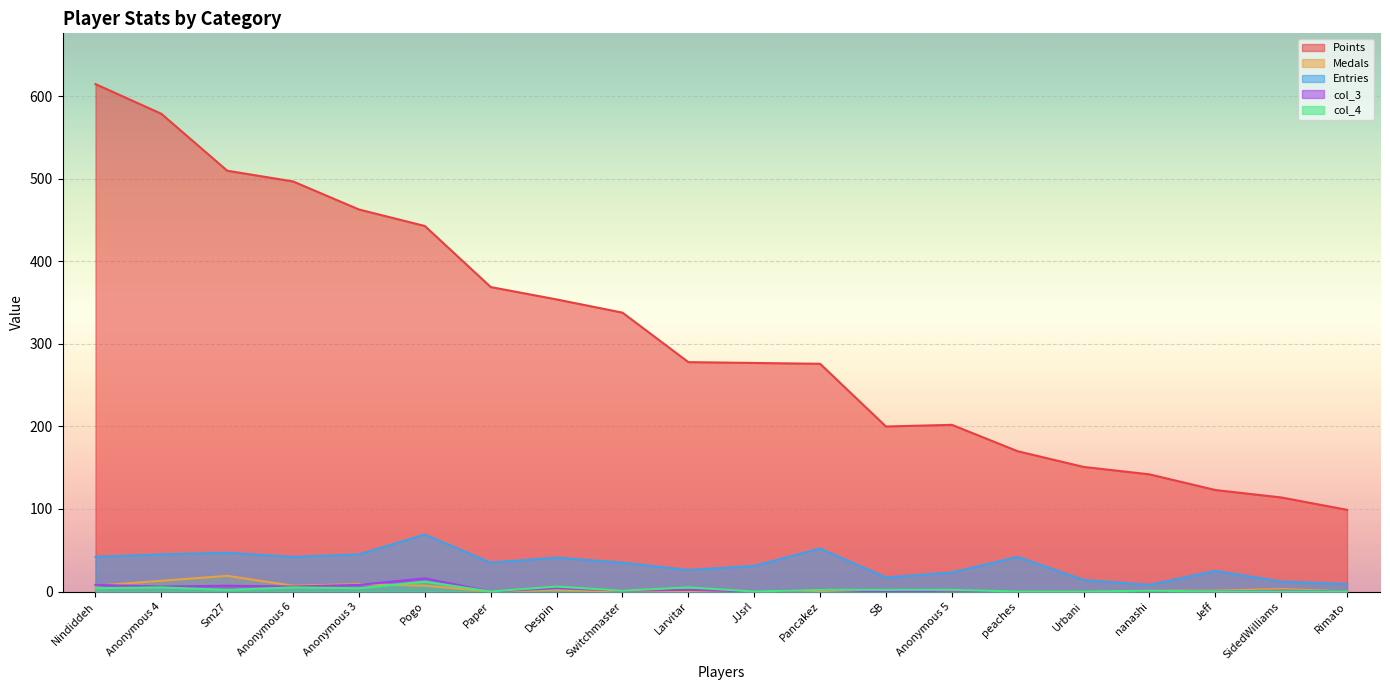

Reading left to right, extract all data points from this chart.

Points: Nindiddeh=615	Anonymous 4=579	Sm27=510	Anonymous 6=497	Anonymous 3=463	Pogo=443	Paper=369	Despin=354	Switchmaster=338	Larvitar=278	JJsrl=277	Pancakez=276	SB=200	Anonymous 5=202	peaches=170	Urbani=151	nanashi=142	Jeff=123	SidedWilliams=114	Rimato=99
Medals: Nindiddeh=7	Anonymous 4=13	Sm27=19	Anonymous 6=7	Anonymous 3=9	Pogo=7	Paper=0	Despin=2	Switchmaster=0	Larvitar=0	JJsrl=0	Pancakez=0	SB=0	Anonymous 5=0	peaches=0	Urbani=0	nanashi=1	Jeff=1	SidedWilliams=3	Rimato=0
Entries: Nindiddeh=42	Anonymous 4=45	Sm27=47	Anonymous 6=42	Anonymous 3=45	Pogo=69	Paper=35	Despin=41	Switchmaster=35	Larvitar=26	JJsrl=31	Pancakez=52	SB=17	Anonymous 5=23	peaches=42	Urbani=14	nanashi=8	Jeff=25	SidedWilliams=12	Rimato=9
col_3: Nindiddeh=8	Anonymous 4=6	Sm27=7	Anonymous 6=6	Anonymous 3=8	Pogo=16	Paper=0	Despin=4	Switchmaster=1	Larvitar=2	JJsrl=0	Pancakez=2	SB=0	Anonymous 5=1	peaches=0	Urbani=0	nanashi=1	Jeff=0	SidedWilliams=1	Rimato=0
col_4: Nindiddeh=4	Anonymous 4=5	Sm27=2	Anonymous 6=5	Anonymous 3=4	Pogo=12	Paper=0	Despin=6	Switchmaster=1	Larvitar=5	JJsrl=0	Pancakez=2	SB=2	Anonymous 5=2	peaches=0	Urbani=0	nanashi=1	Jeff=0	SidedWilliams=0	Rimato=0